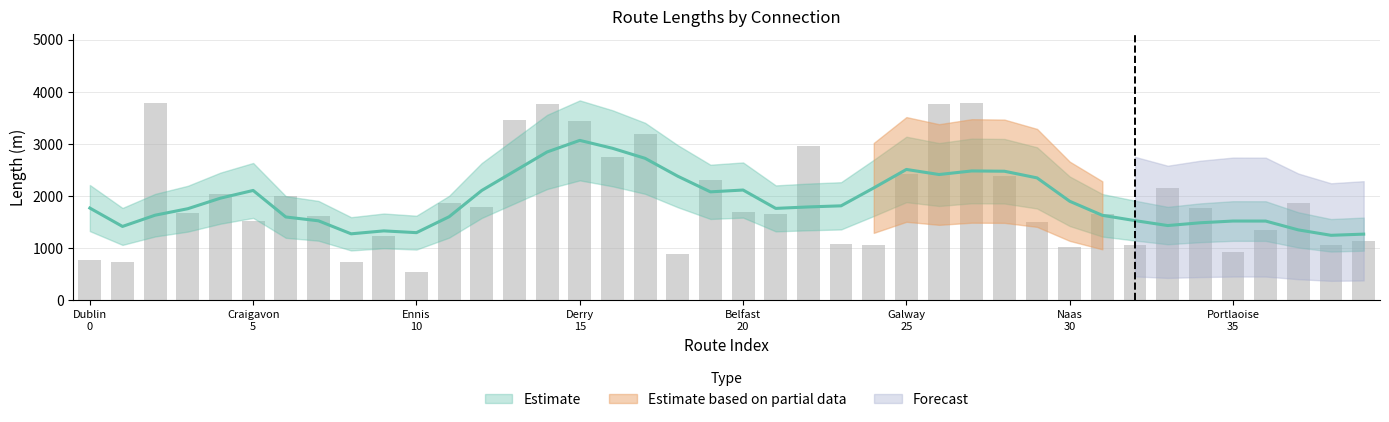

What is the sum of all values?

76389.1